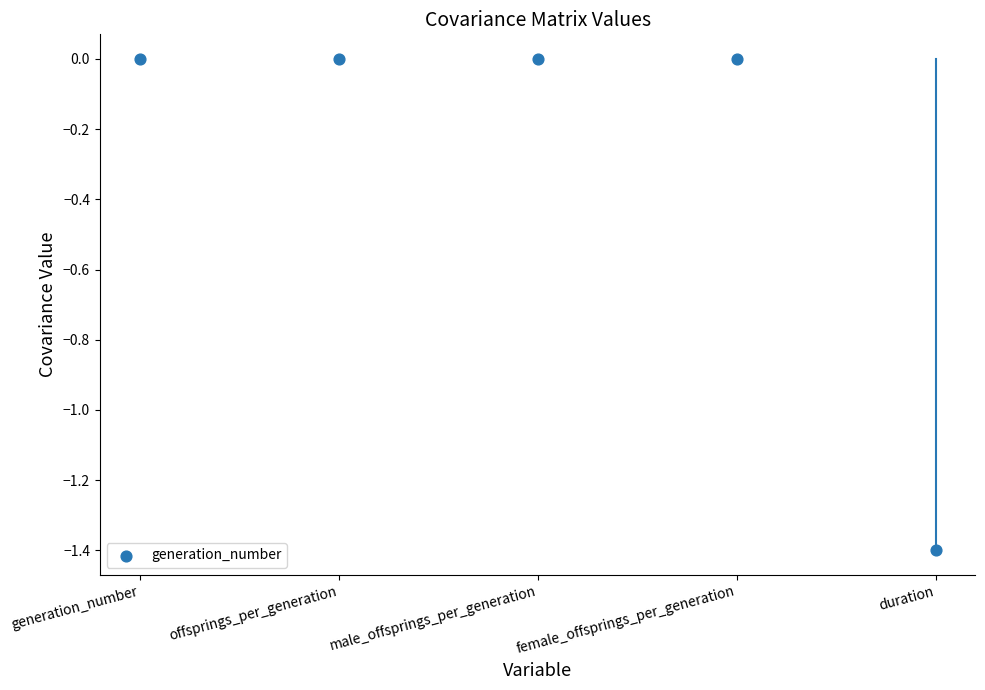

What is the range of Y values (max minus min)?

1.4